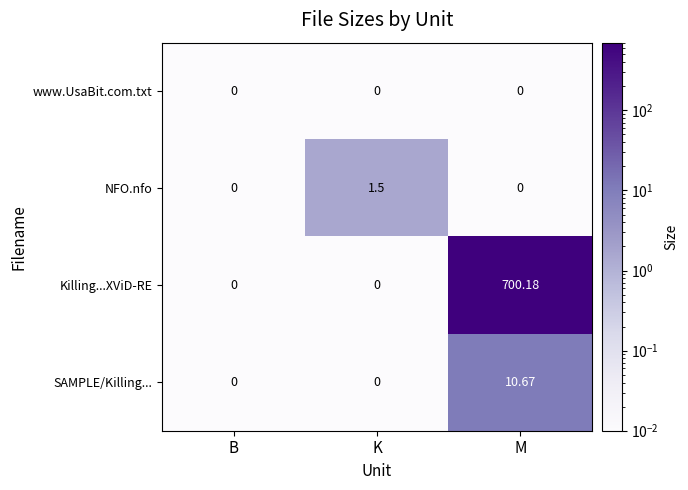

Which series changed the most between B and M?

Killing...XViD-RE